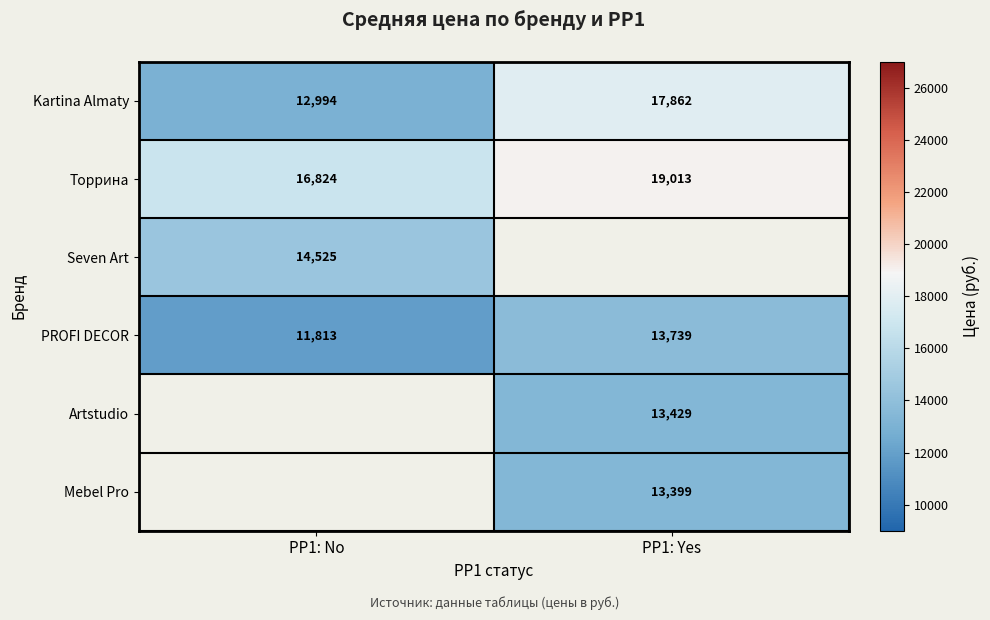

Count the number of categories in the chart.

2